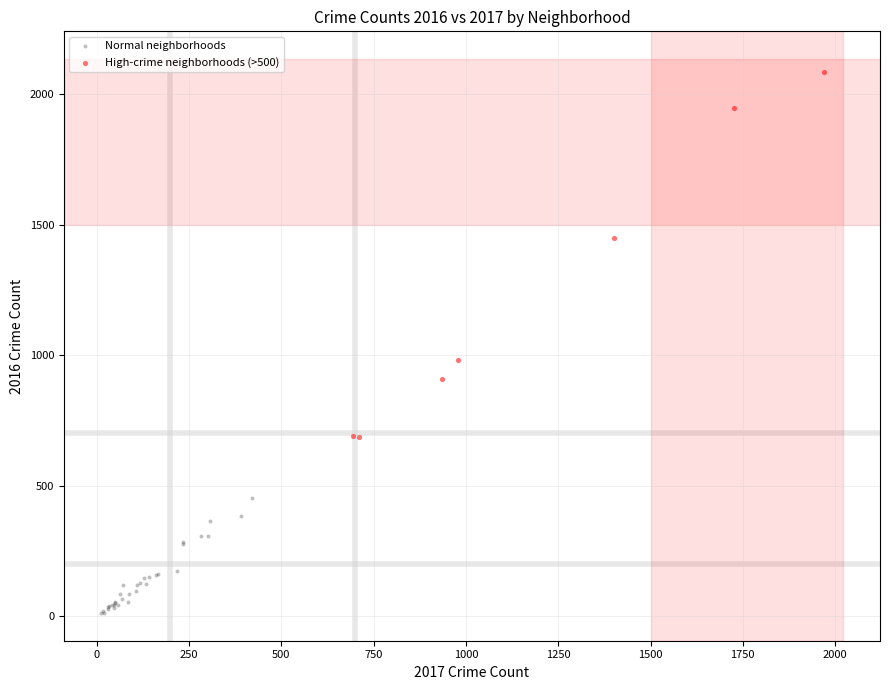

Which series reaches the maximum Y coordinate?

High-crime neighborhoods (>500)